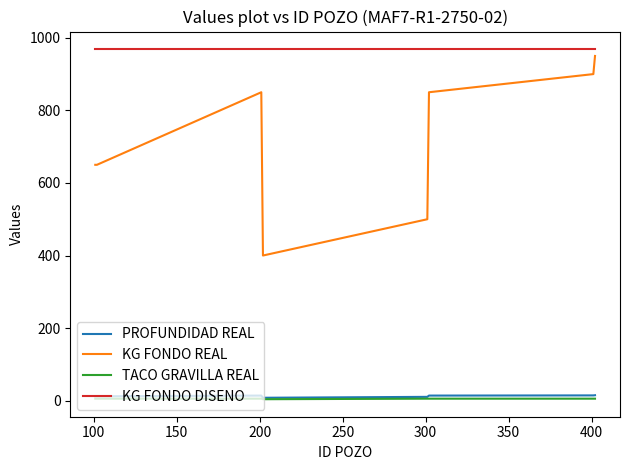

True or false: KG FONDO REAL and TACO GRAVILLA REAL cross at least once.

False